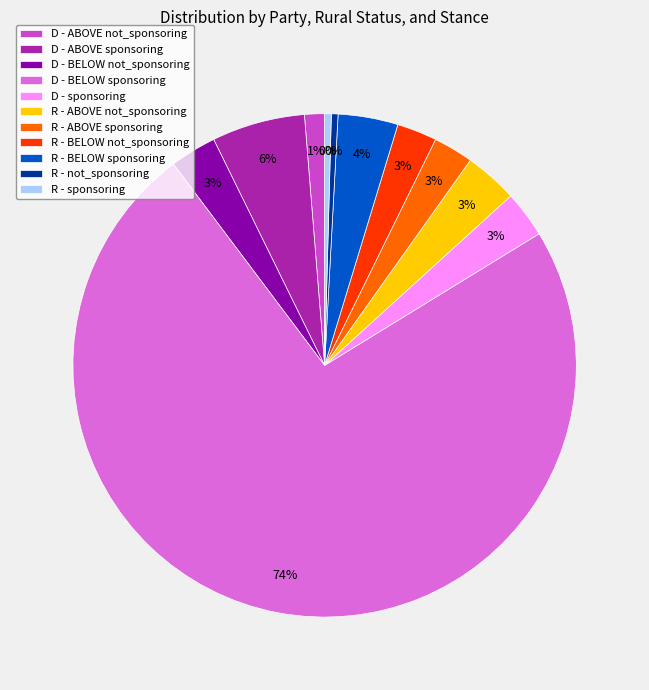

Do R - BELOW sponsoring and R - ABOVE sponsoring together represent more than half of the pie?

No